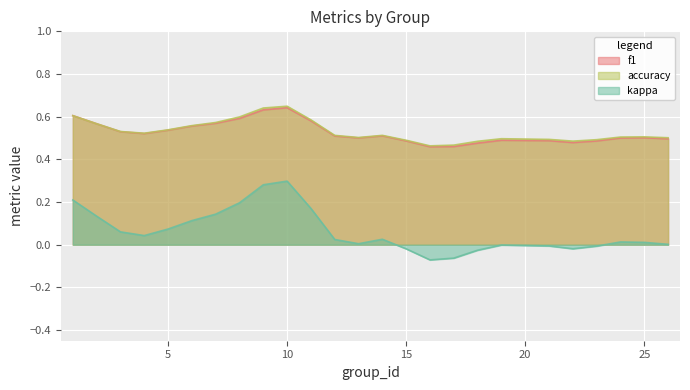

What is the approximate value of f1 at 26?

0.5